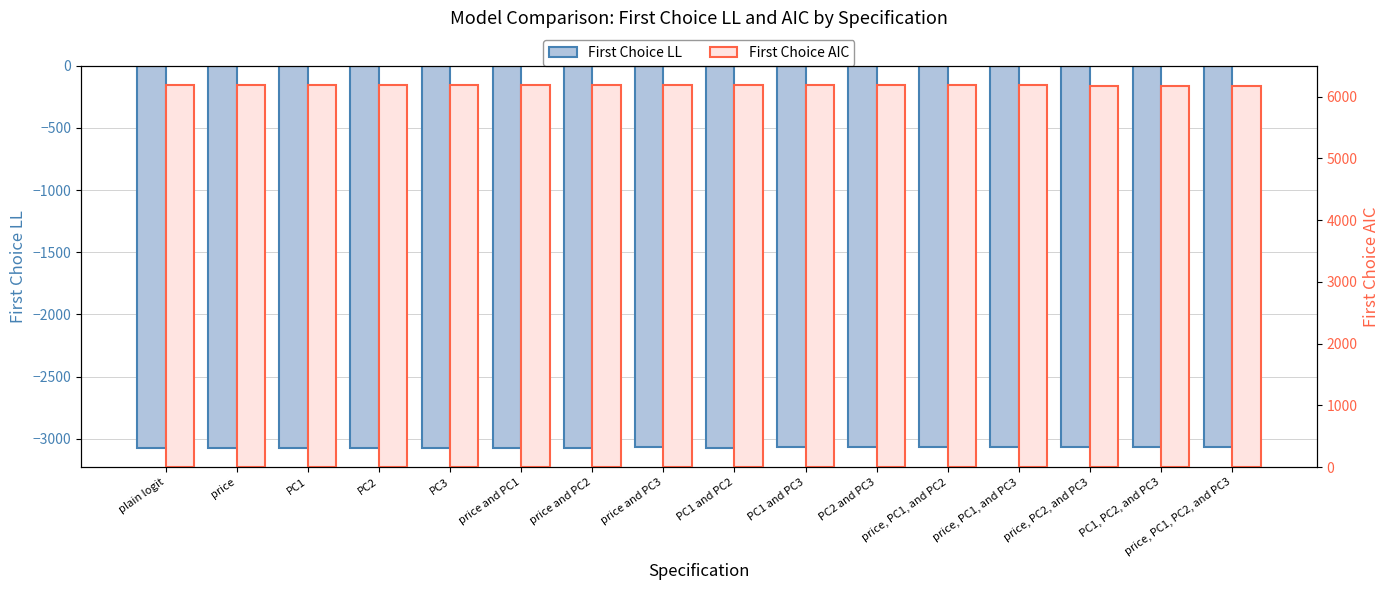

Is it true that First Choice LL equals -3072.6 at price?

True